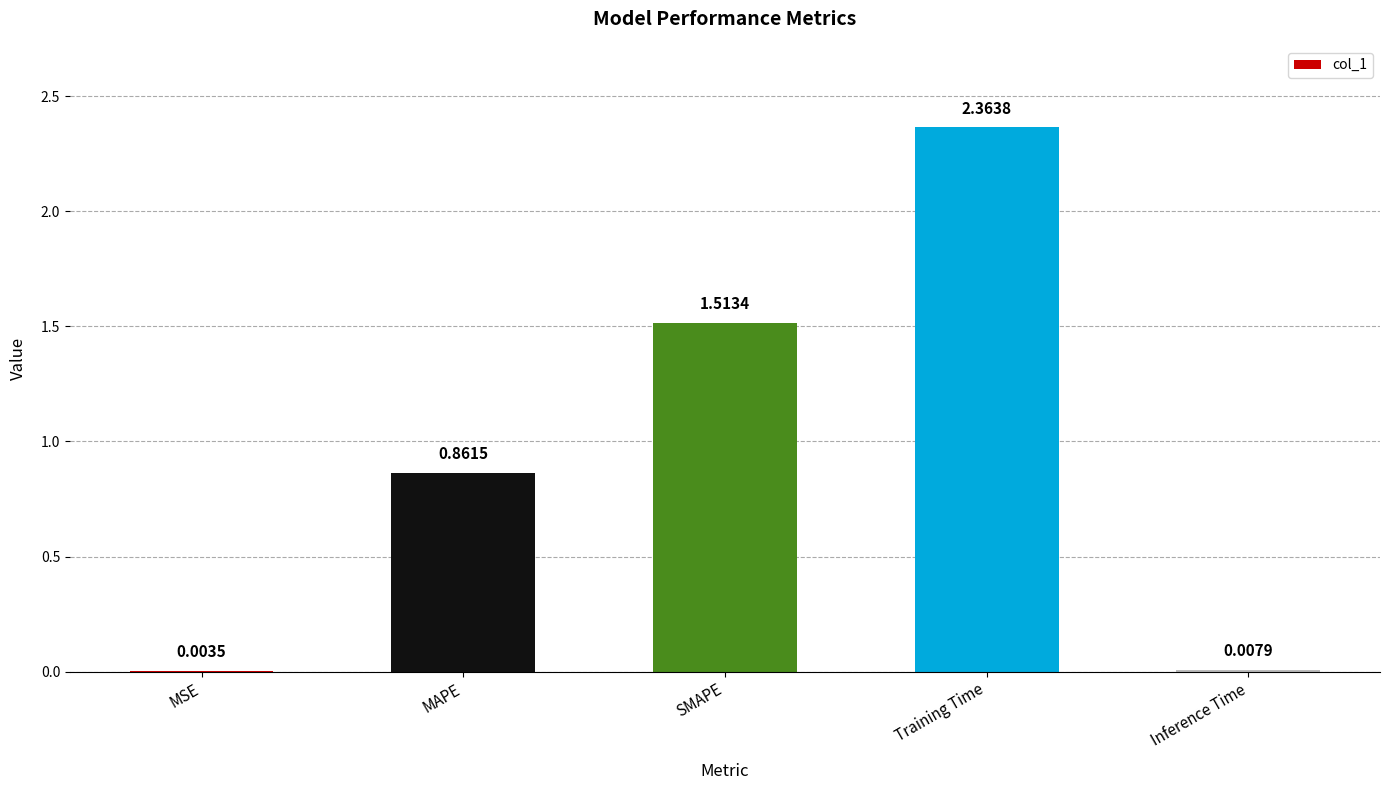

Which category has the highest value across all series?

Training Time